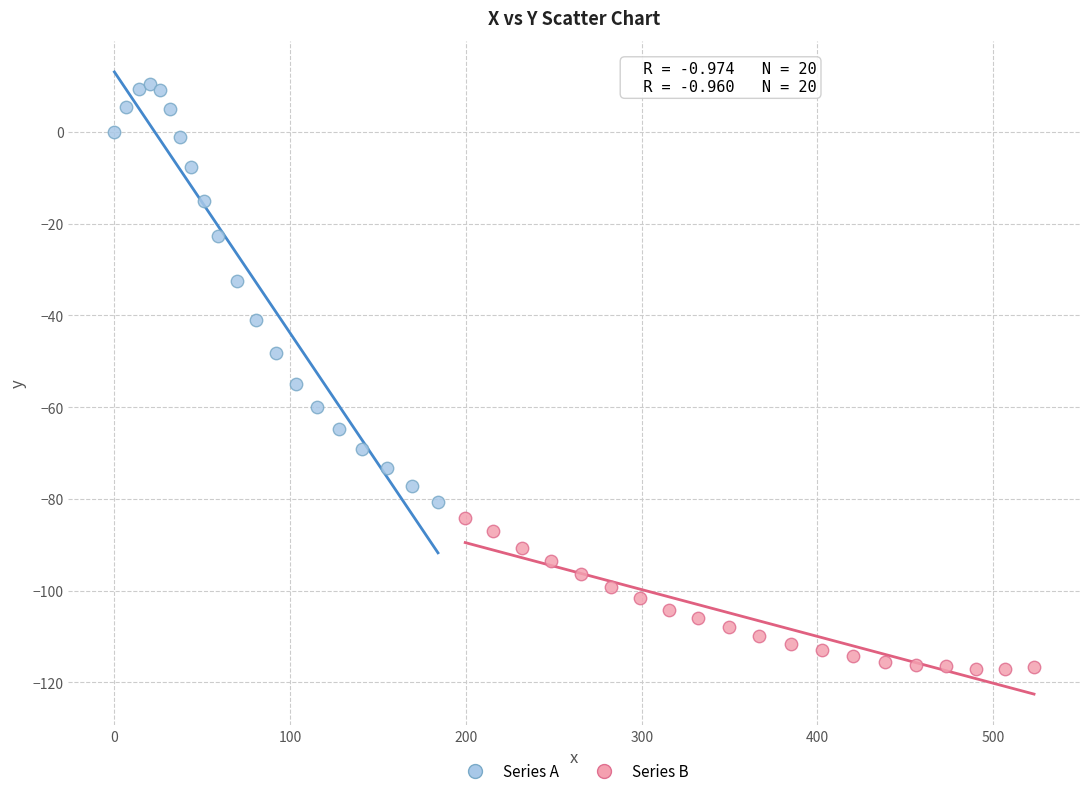

What are all the series names shown in the legend?

Series A, Series B